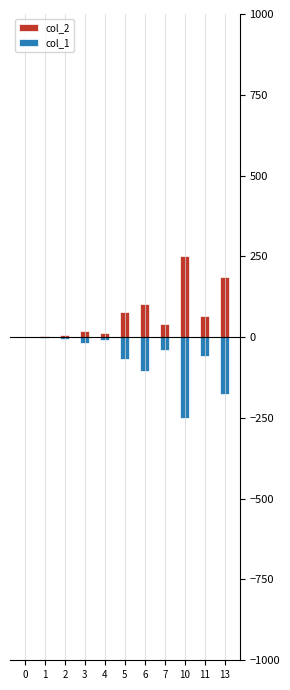

What is the maximum value for col_2?

250.0